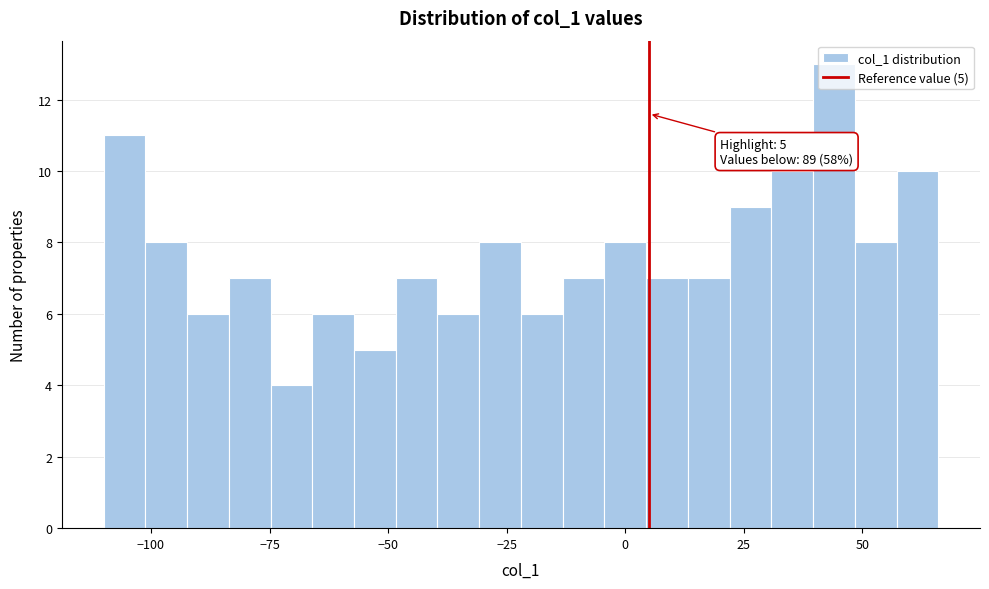

Read against the x-axis, roughly where is the centre of the tallest bar?

45